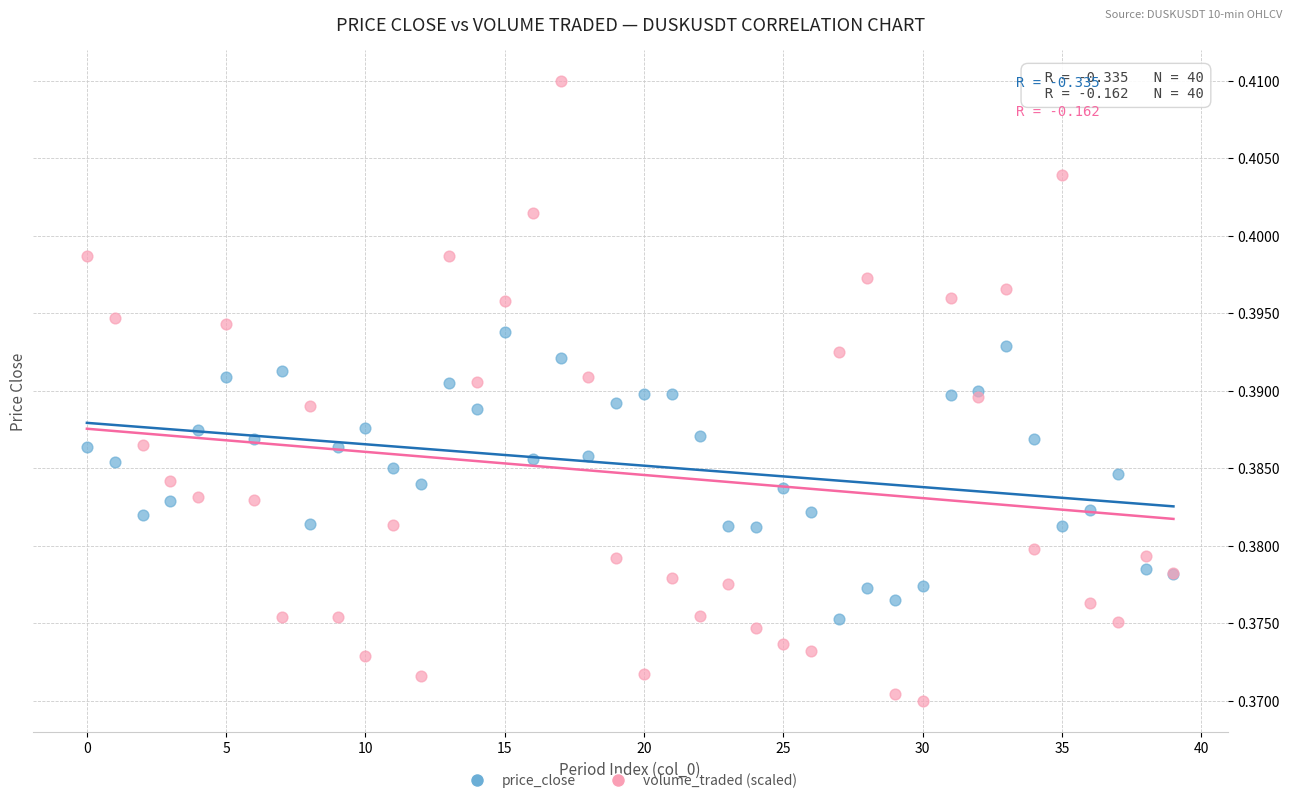

Which series contains the lowest Y value?

volume_traded (scaled)